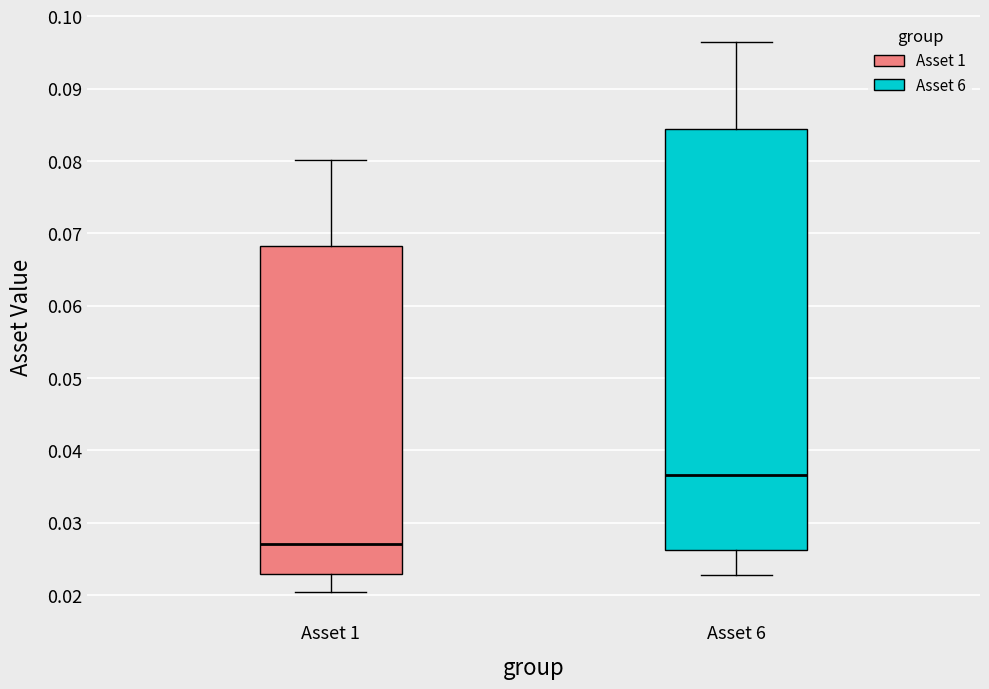

Which box has the lowest median line?

Asset 1